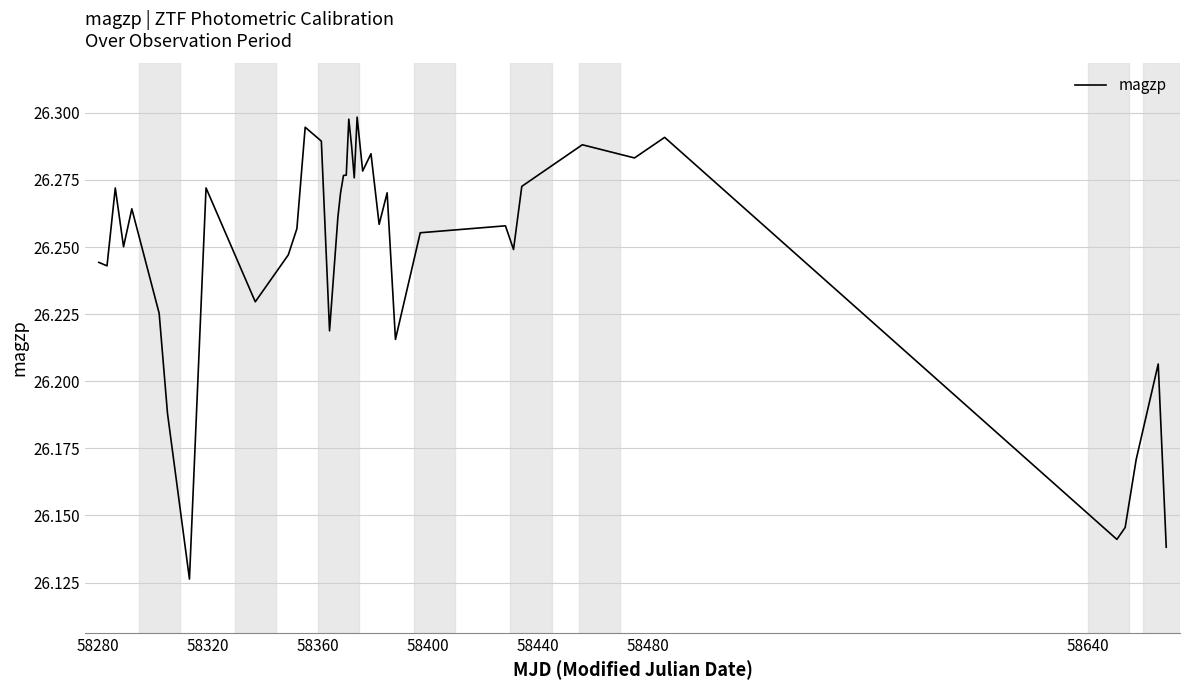

Reading left to right, what are all the values shown in this chart?

26.2	26.2	26.3	26.3	26.3	26.2	26.2	26.1	26.3	26.2	26.2	26.3	26.3	26.3	26.2	26.3	26.3	26.3	26.3	26.3	26.3	26.3	26.3	26.3	26.3	26.3	26.3	26.2	26.3	26.3	26.2	26.3	26.3	26.3	26.3	26.1	26.1	26.2	26.2	26.1